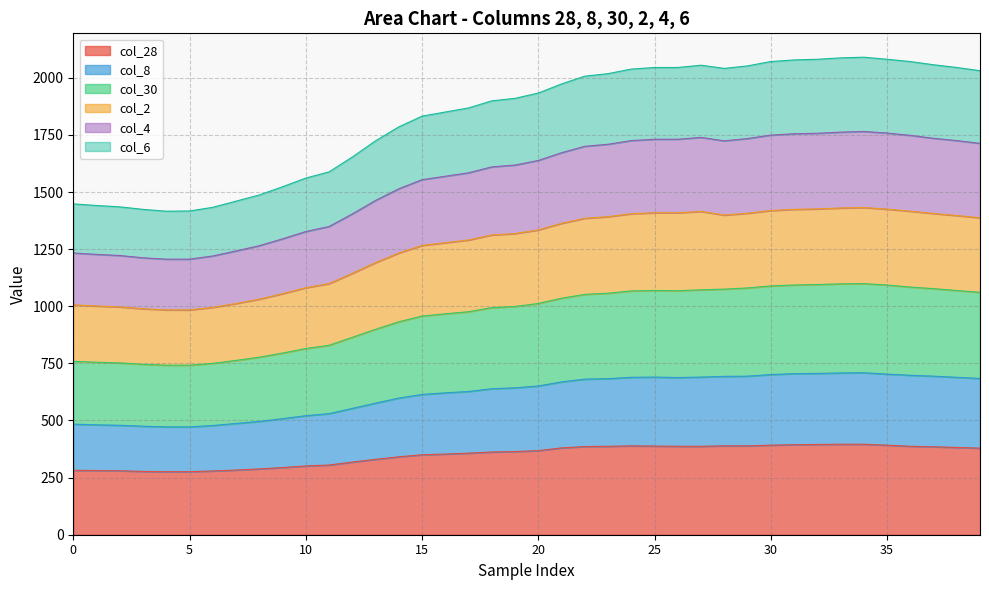

True or false: col_8 has a value of 617 at 27.

False